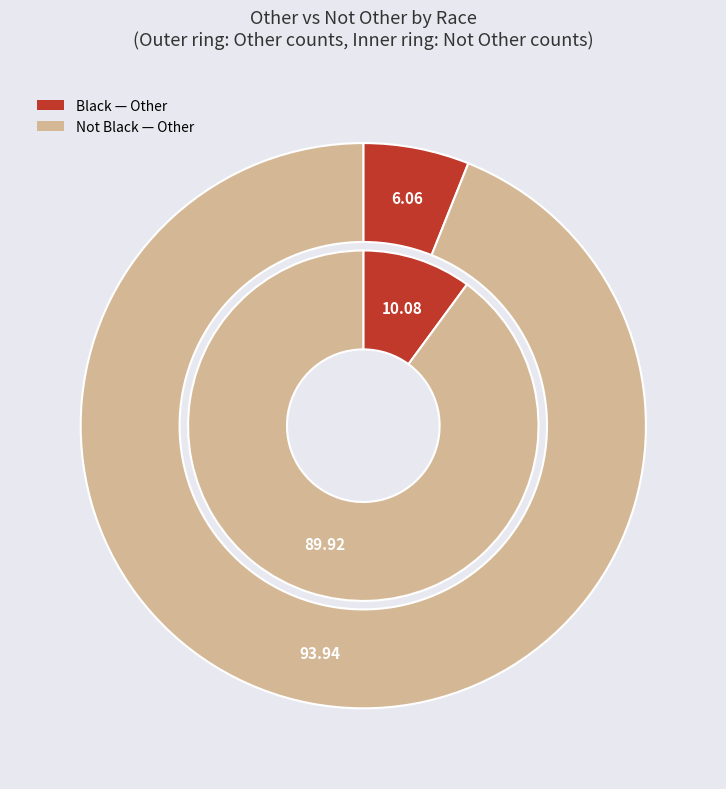

What percentage is the Not Black slice, to the nearest percent?

94%